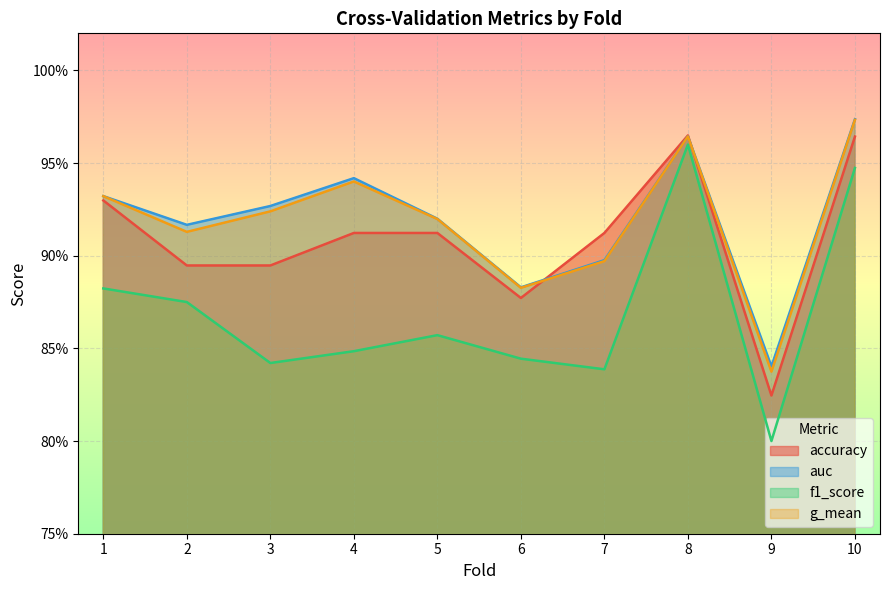

What is the value of the accuracy point at the 6th from the left?

0.9